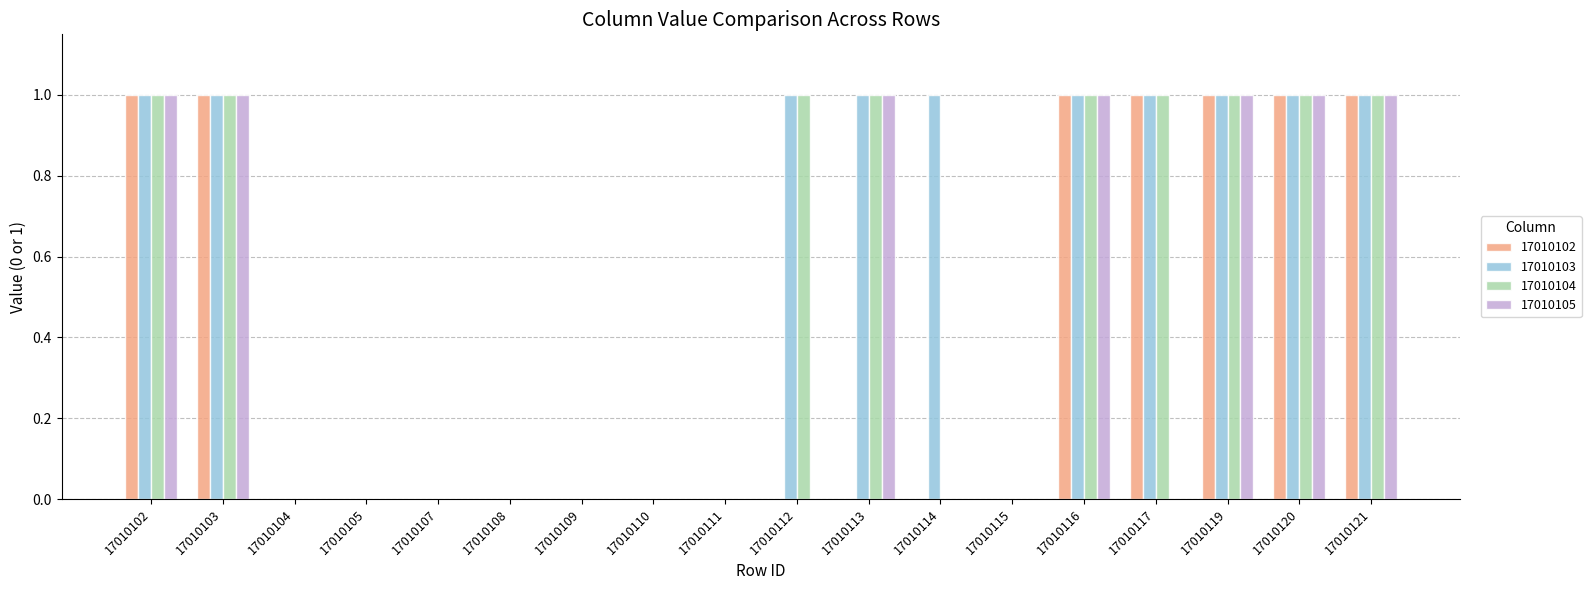

The 17010104 series shows 2 at 17010112. True or false?

False